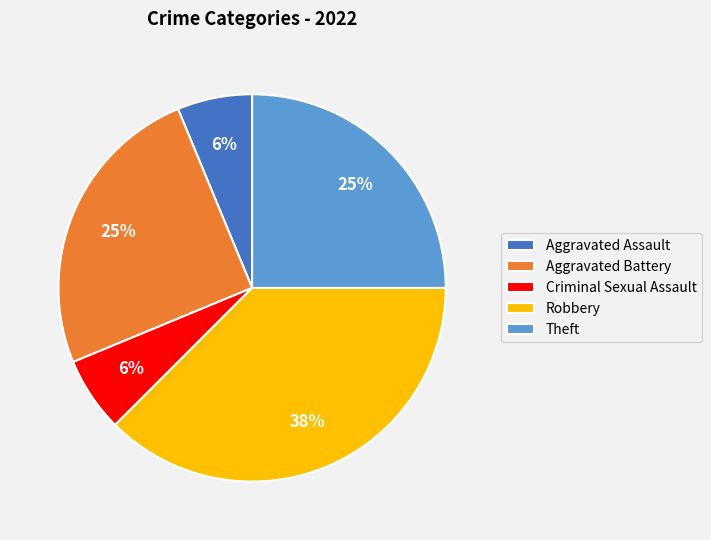

To the nearest percent, what is the average slice percentage?

20%